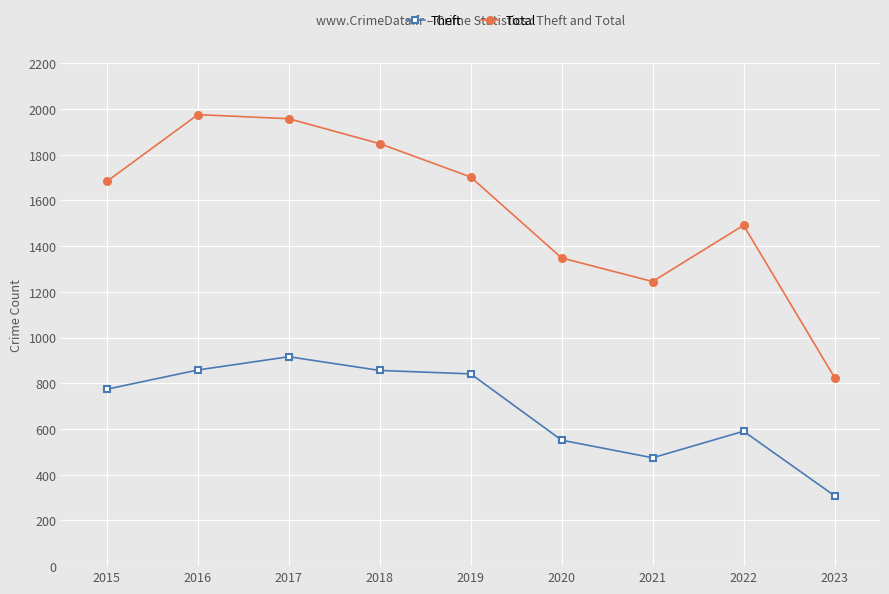

Which series has the largest range (max minus min)?

Total